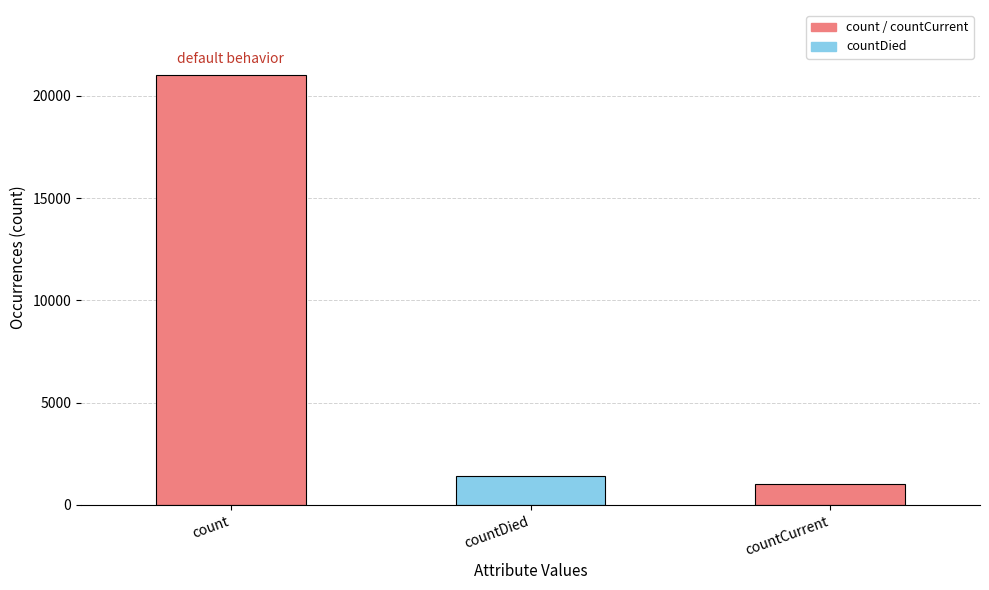

At which category does the chart reach its peak across all series?

count